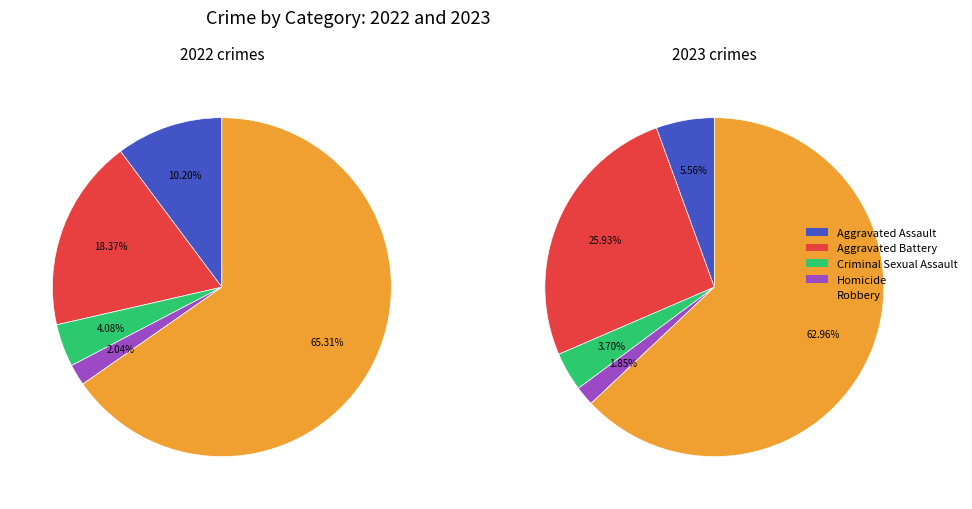

How many slices are in this pie chart?

5